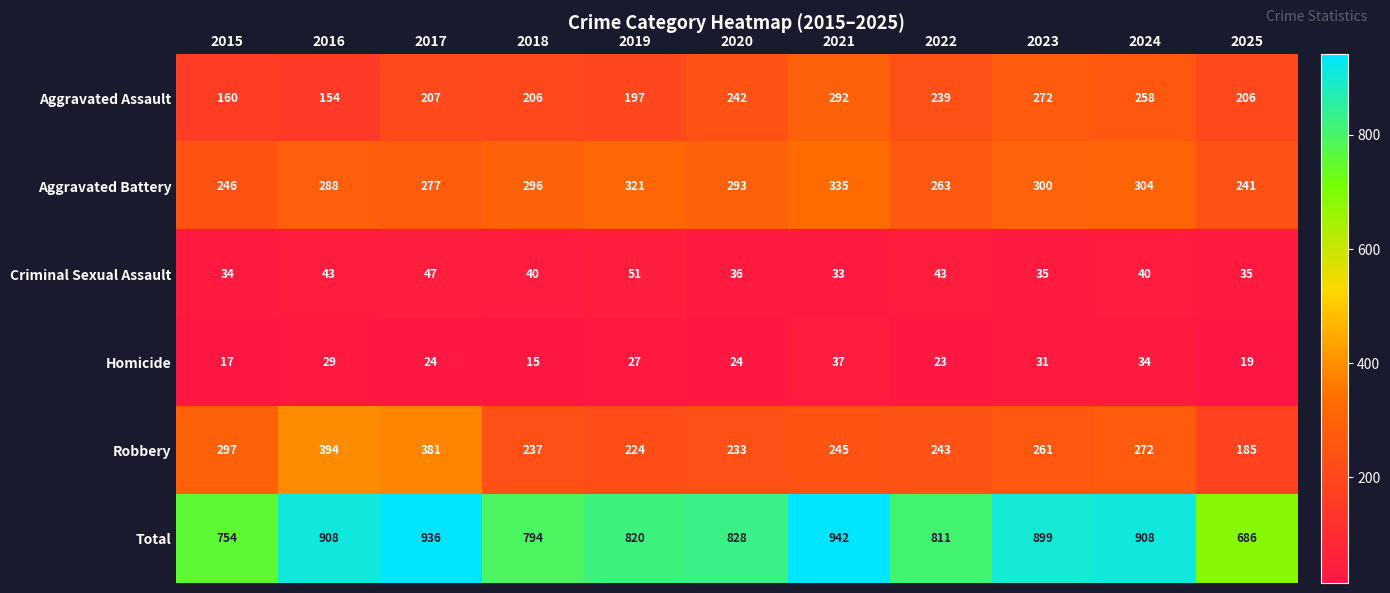

How many values in the Aggravated Battery series are below 293?

5